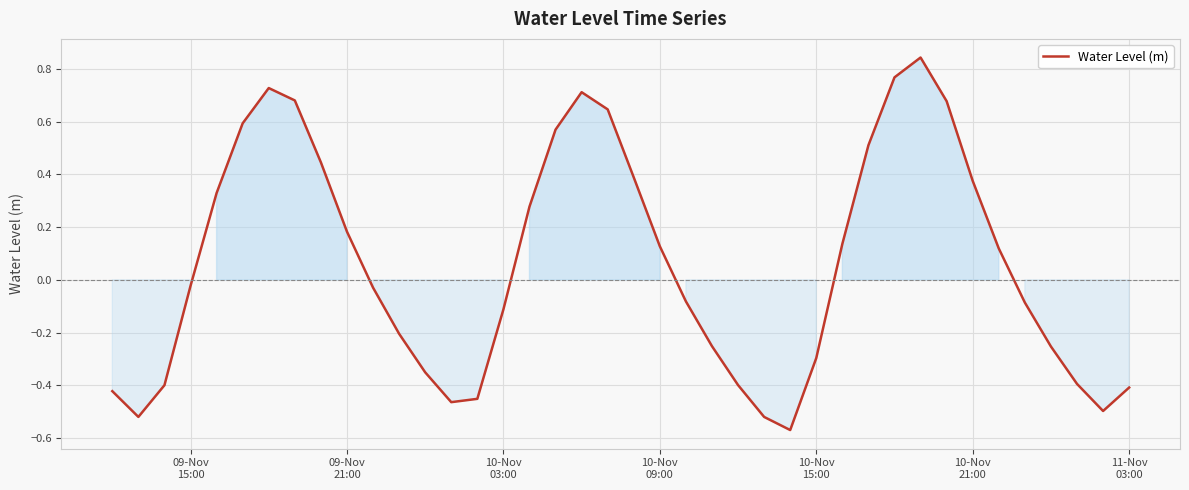

Does the chart display data point markers on the line(s)?

No